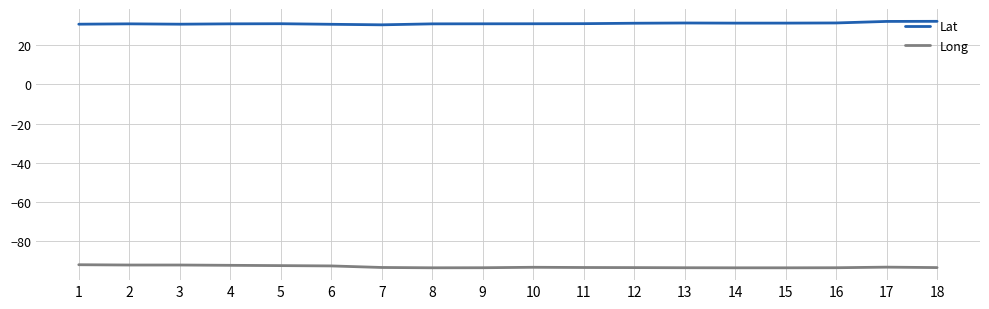

True or false: Lat and Long cross at least once.

False